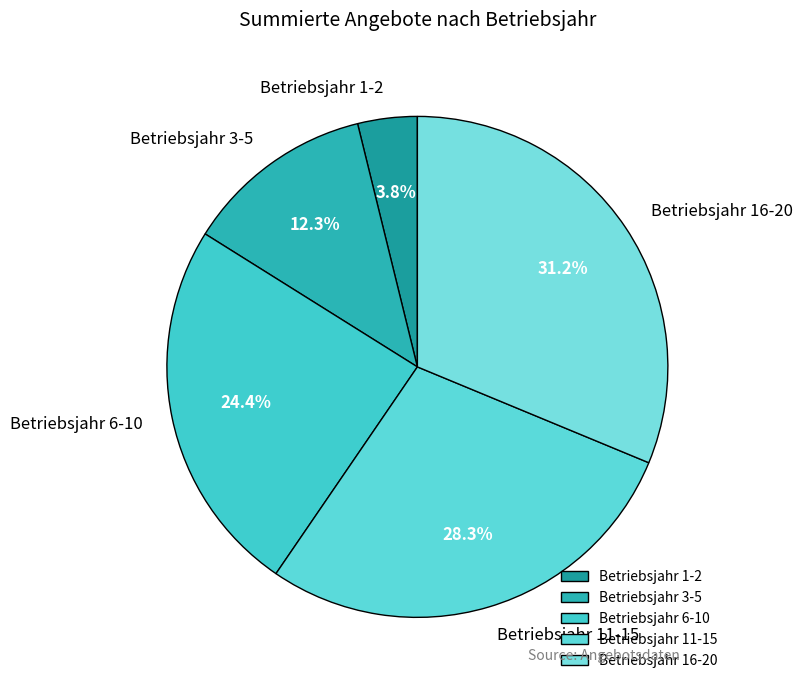

What is the smallest slice in the pie chart?

Betriebsjahr 1-2